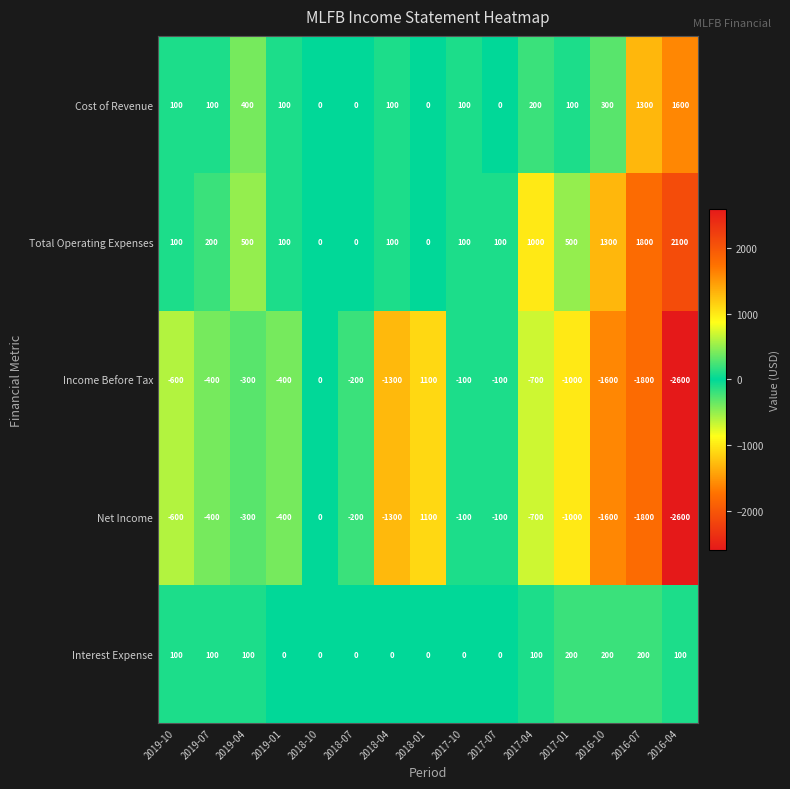

What is the sum of the Cost of Revenue values at 2018-04 and 2017-10?

200